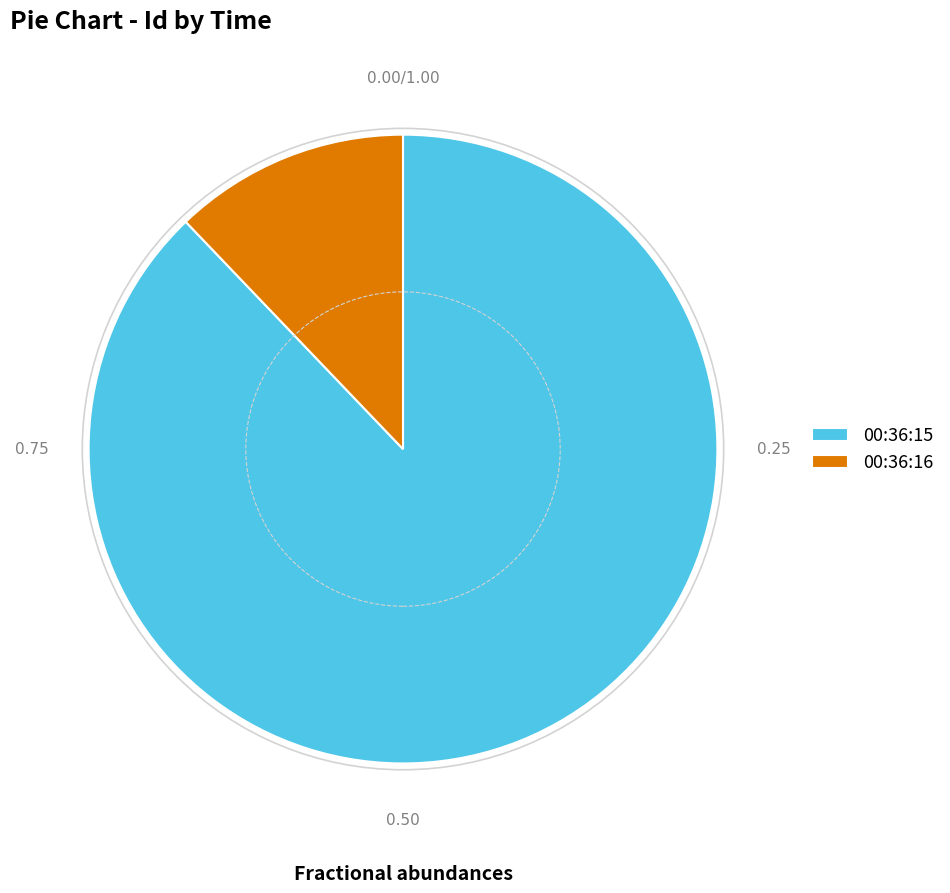

Rank the categories by value from lowest to highest.

00:36:16, 00:36:15